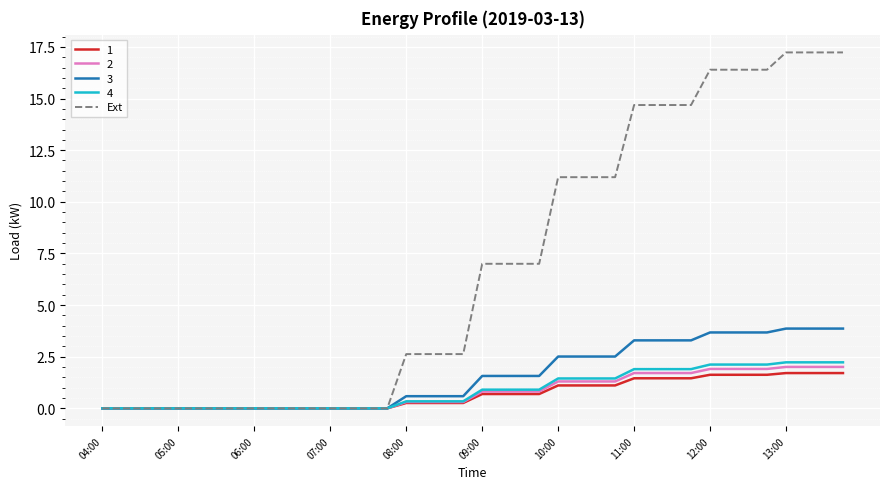

How many series are shown in this chart?

5